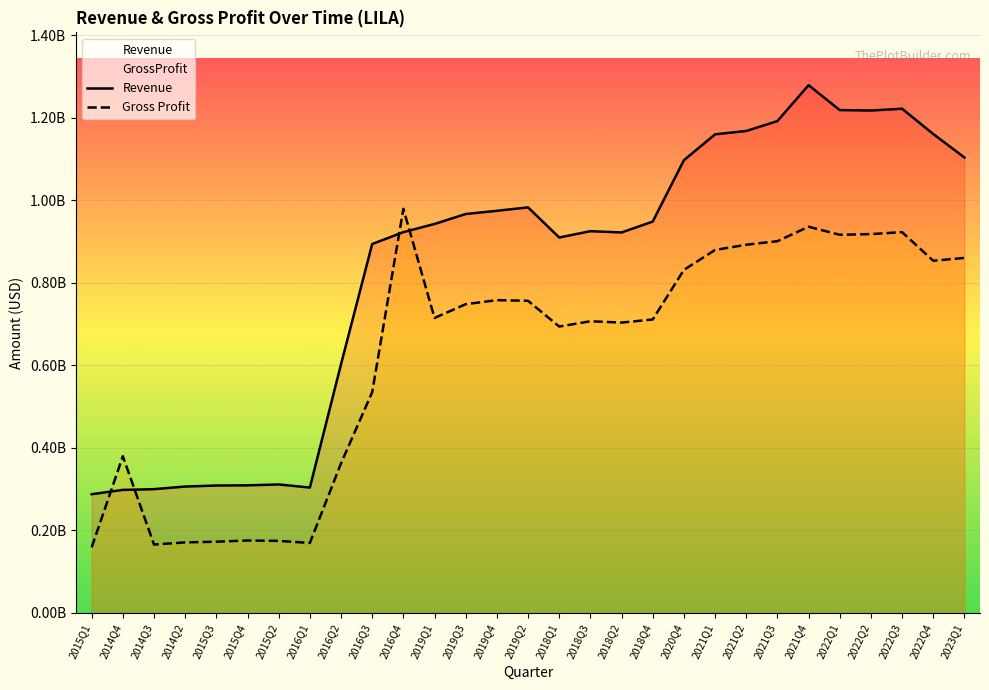

What is the highest value of the GrossProfit series?

979300000